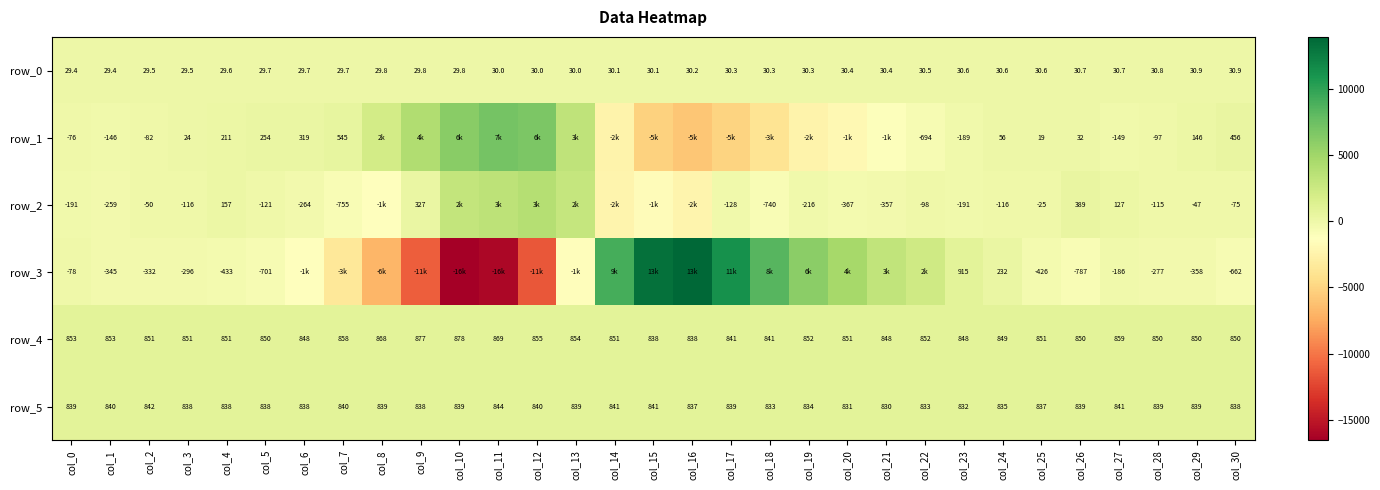

What is the difference between the maximum and minimum values in the row_1 series?

12939.0